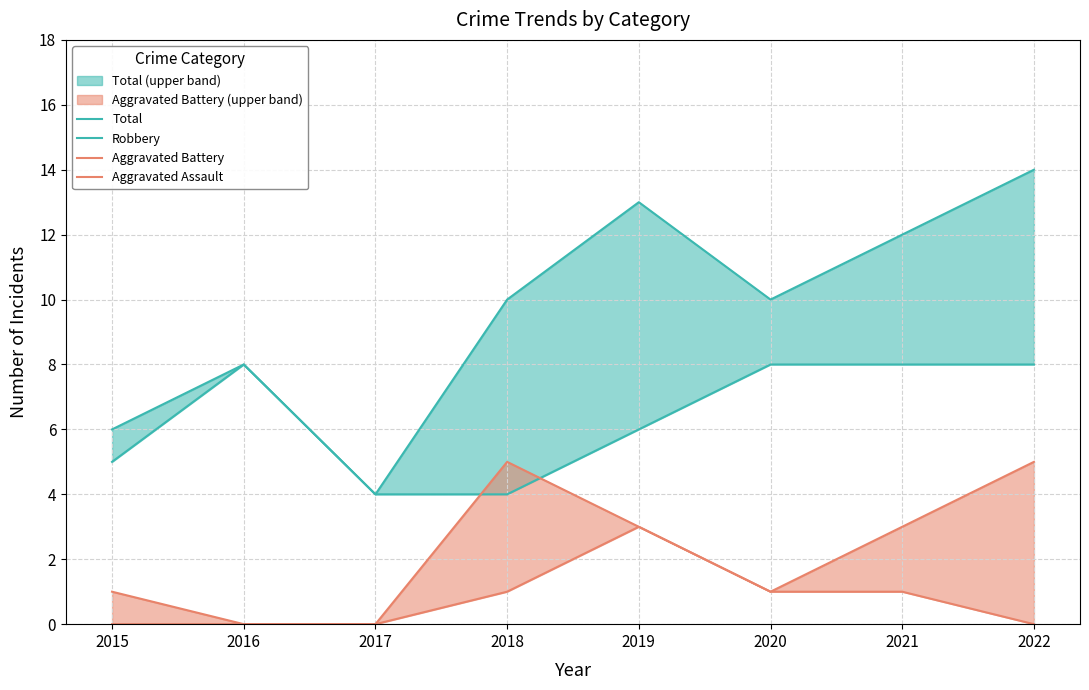

What is the difference between the maximum and second lowest values in the Robbery series?

4